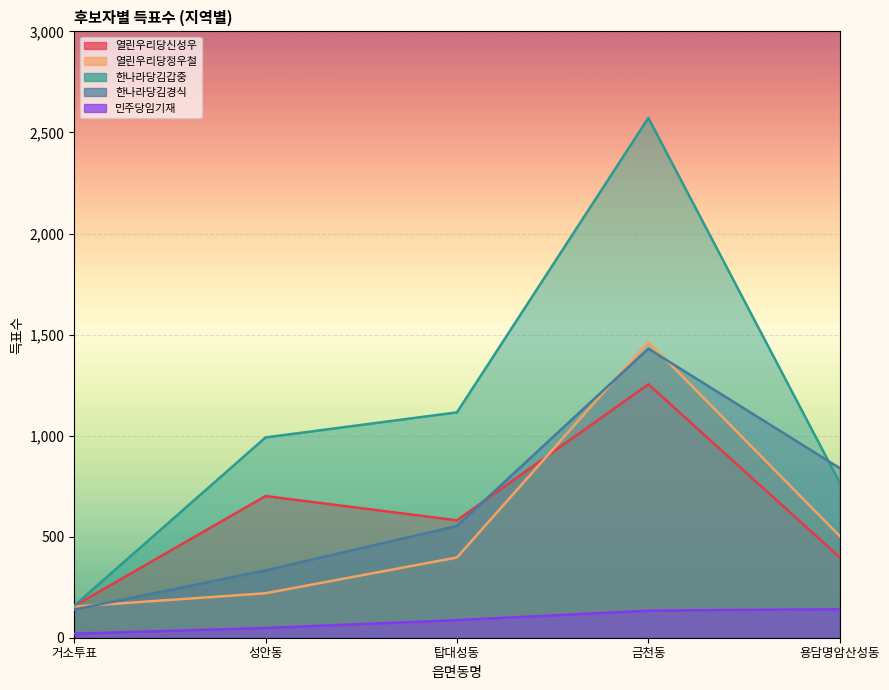

How many times do 열린우리당정우철 and 열린우리당신성우 cross each other?

1